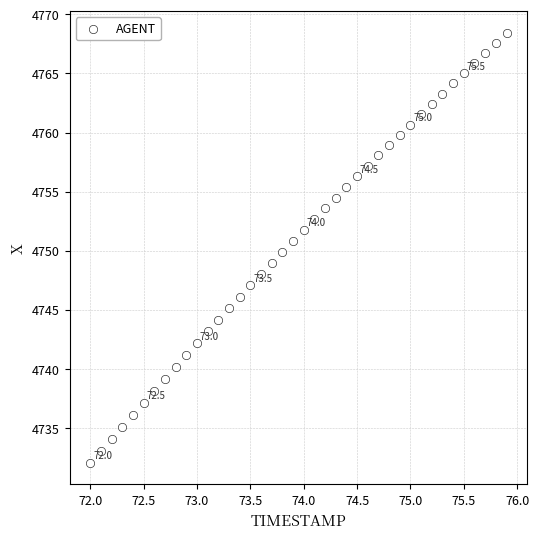

What is the range of X values (max minus min)?

3.9